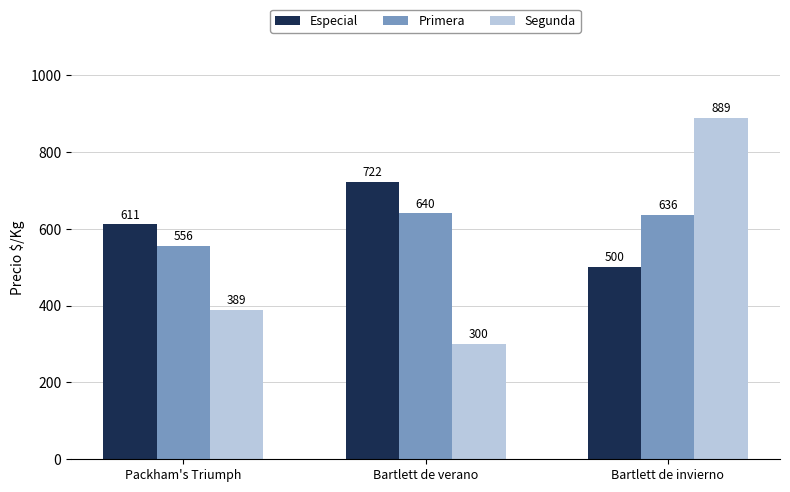

What is the lowest value of the Especial series?

500